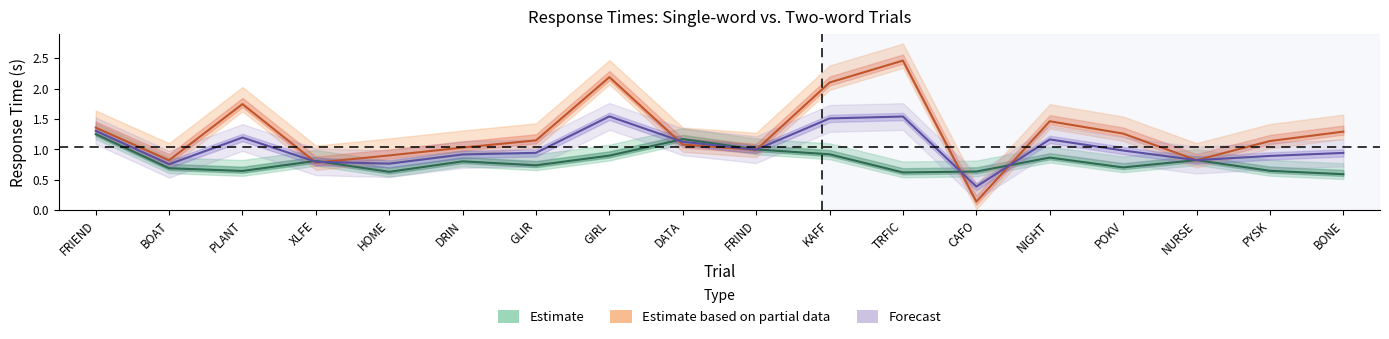

Where is the first local maximum for Forecast?

PLANT